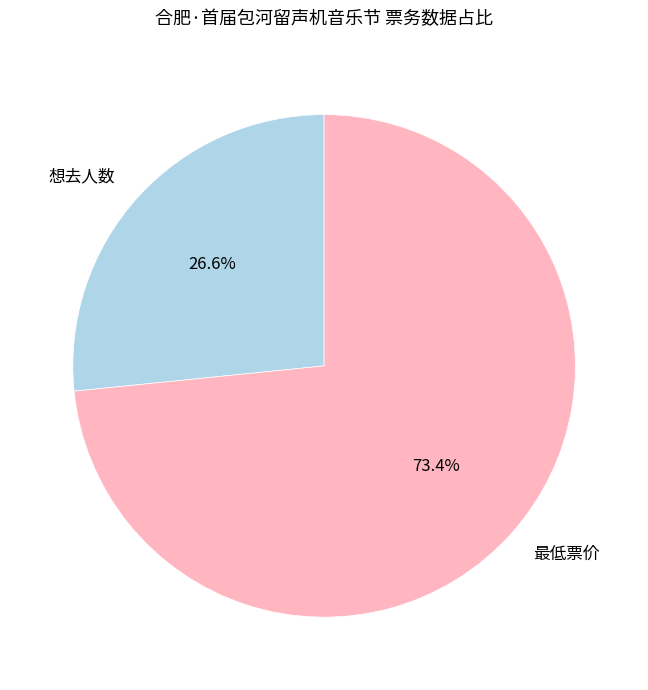

What is the smallest slice in the pie chart?

想去人数